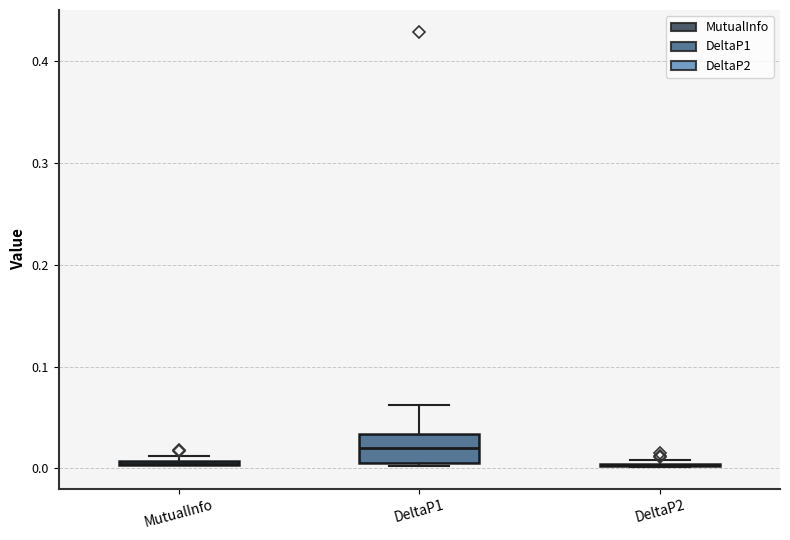

Which box is the tallest, from its lower edge to its upper edge?

DeltaP1